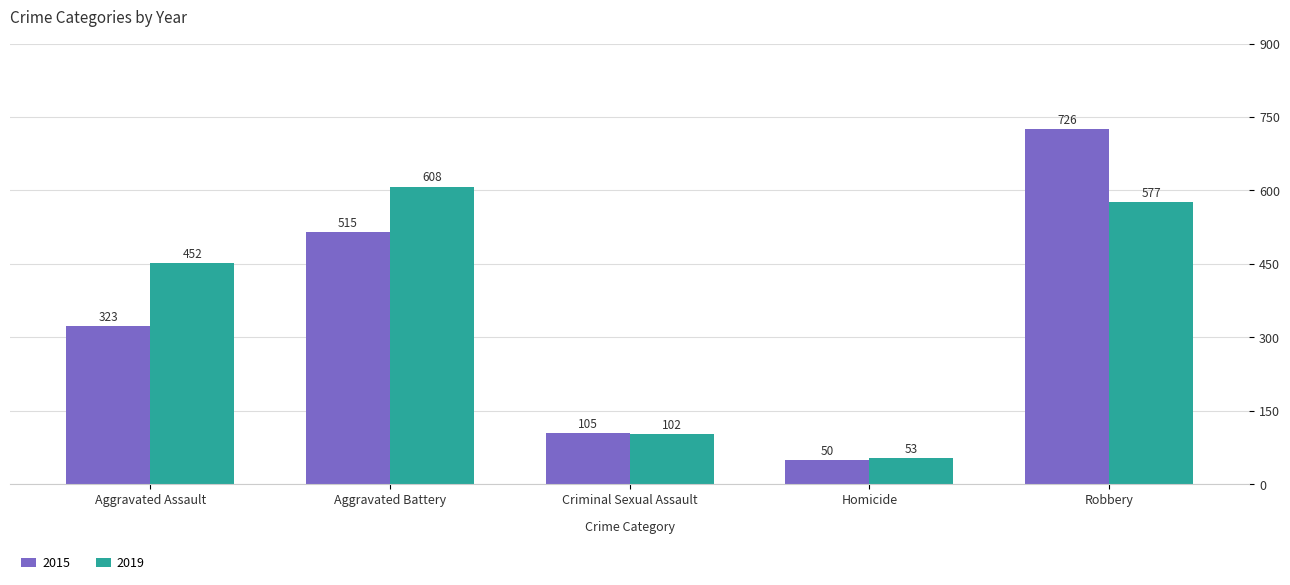

What is the difference between the second highest and second lowest values in the 2019 series?

475